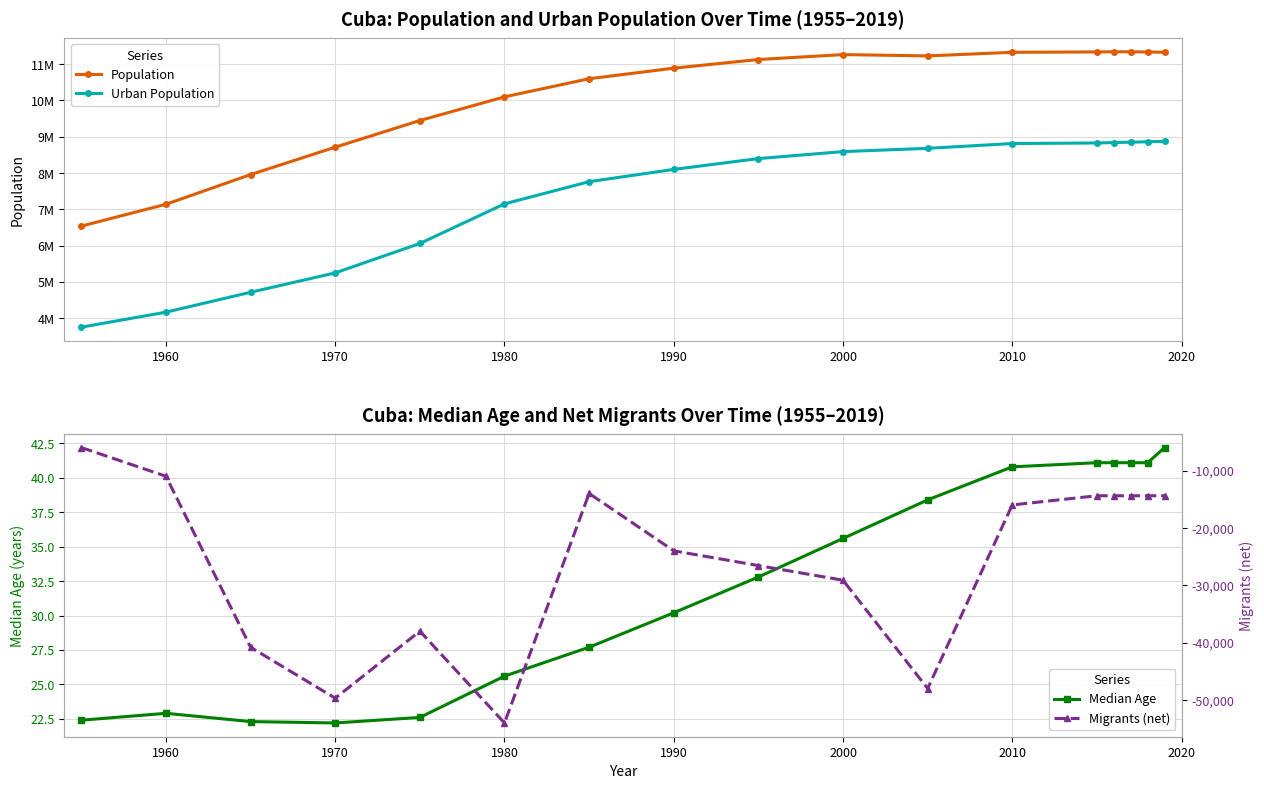

What is the difference between the second highest and second lowest values in the Population series?

4196884.0